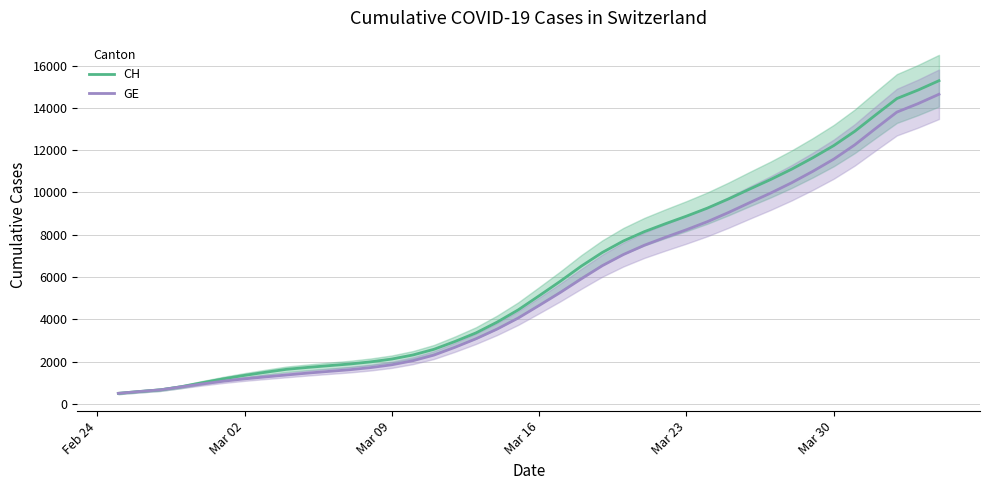

The value of CH at Mar 09 is 2117.2. True or false?

True